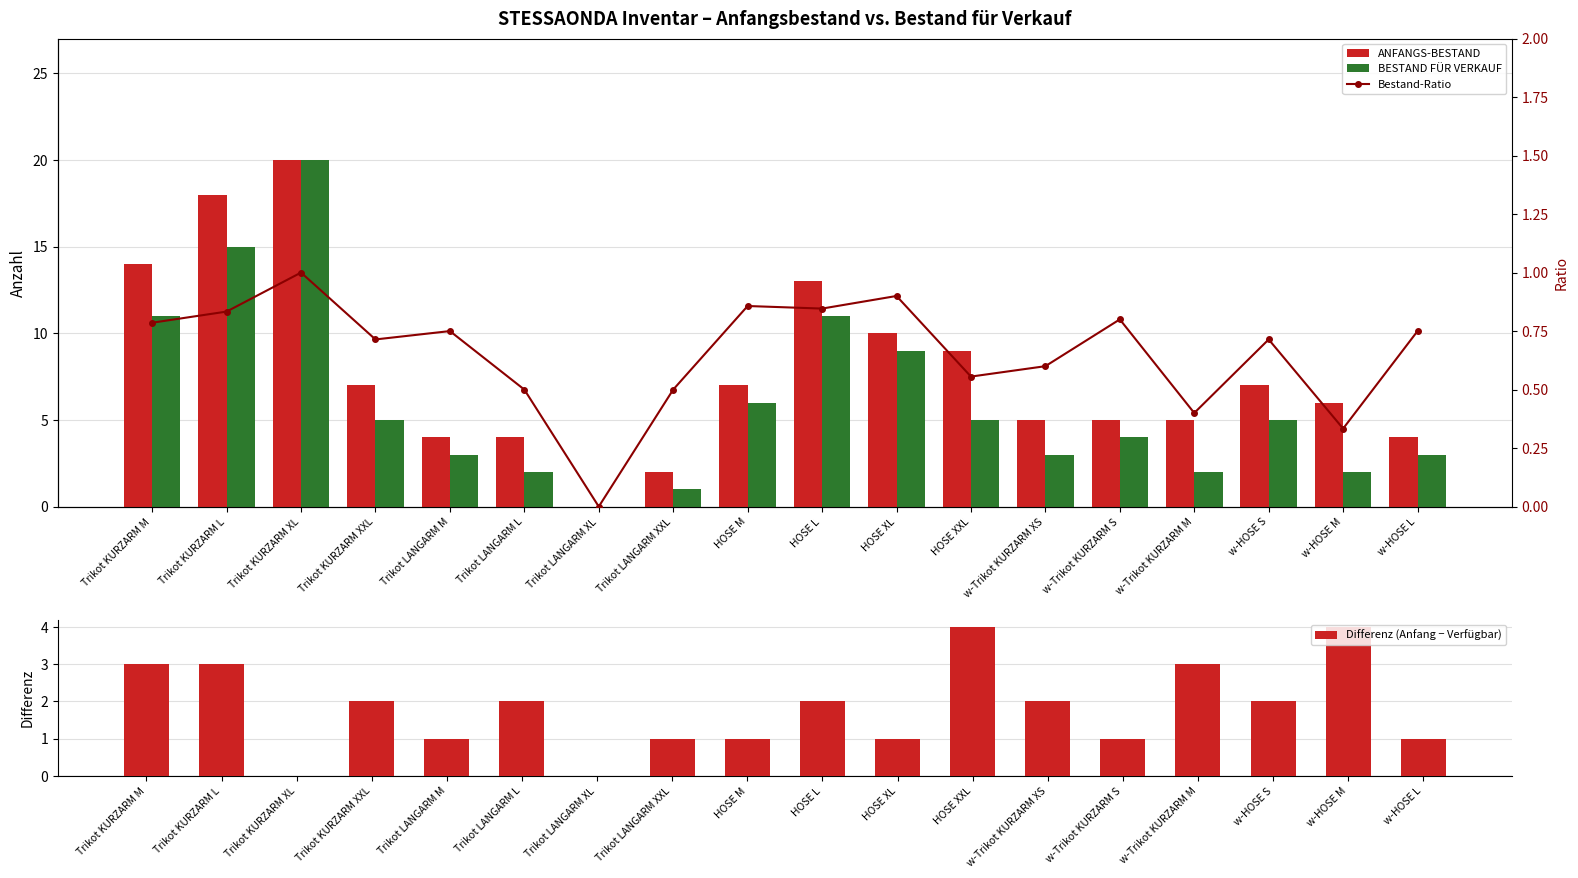

How many categories are shown in the chart?

18